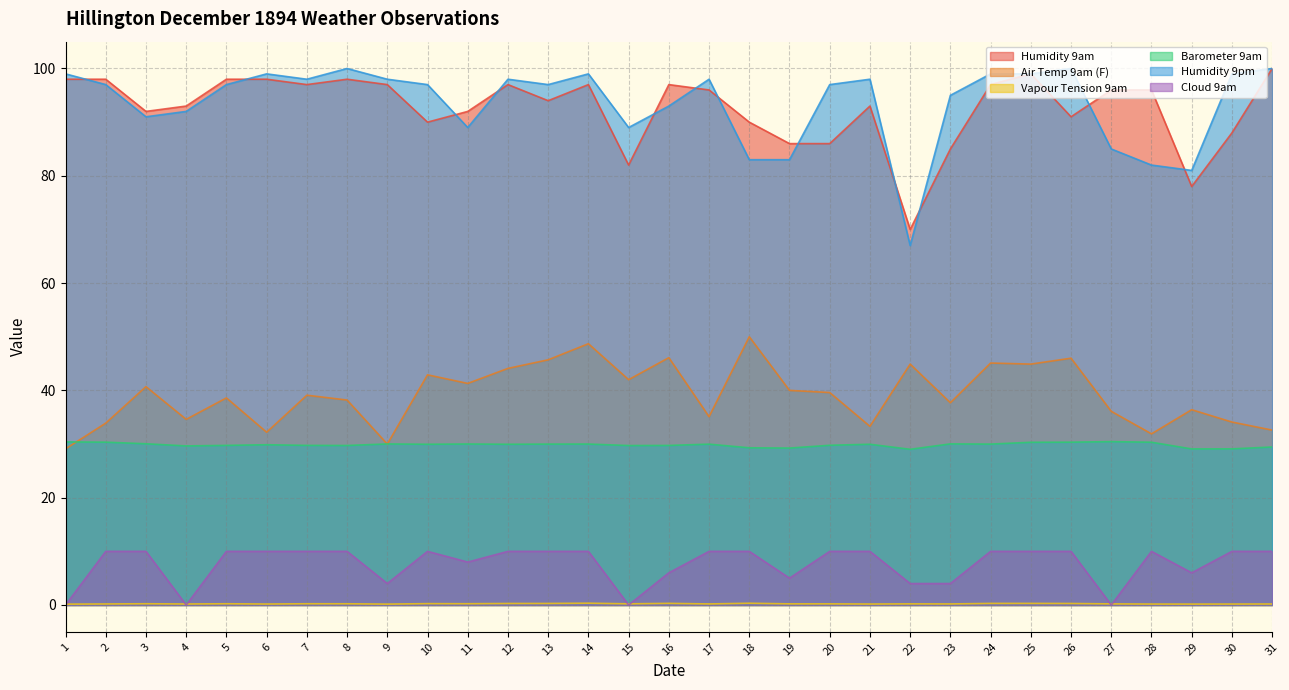

Does the chart have visible grid lines?

Yes